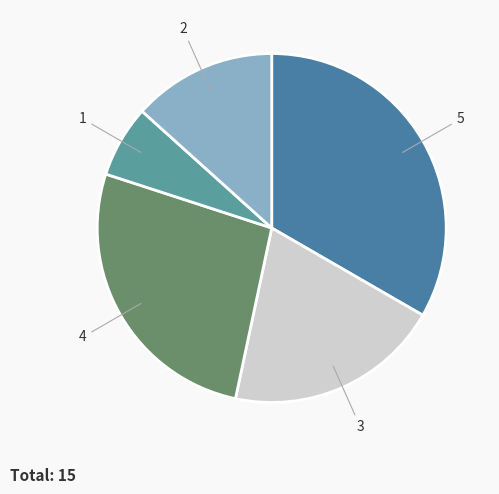

Do 3 and 4 together represent more than half of the pie?

No